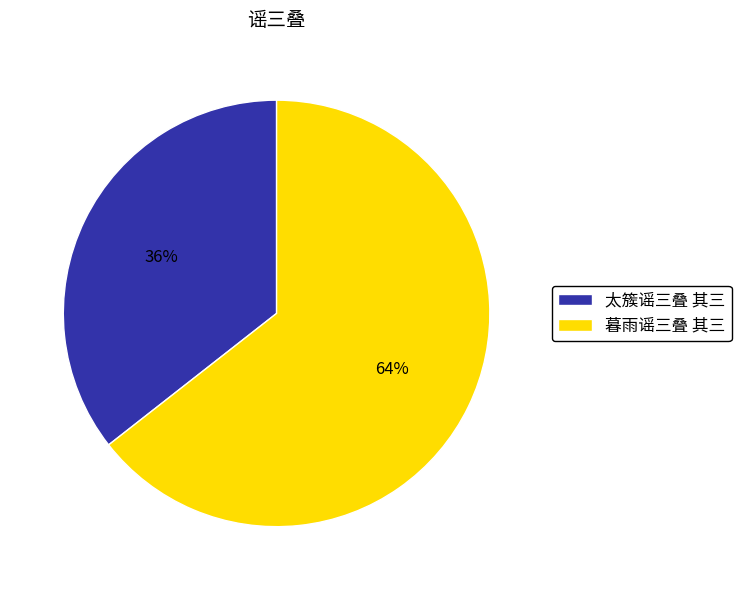

Rank the categories by value from lowest to highest.

太簇谣三叠 其三, 暮雨谣三叠 其三